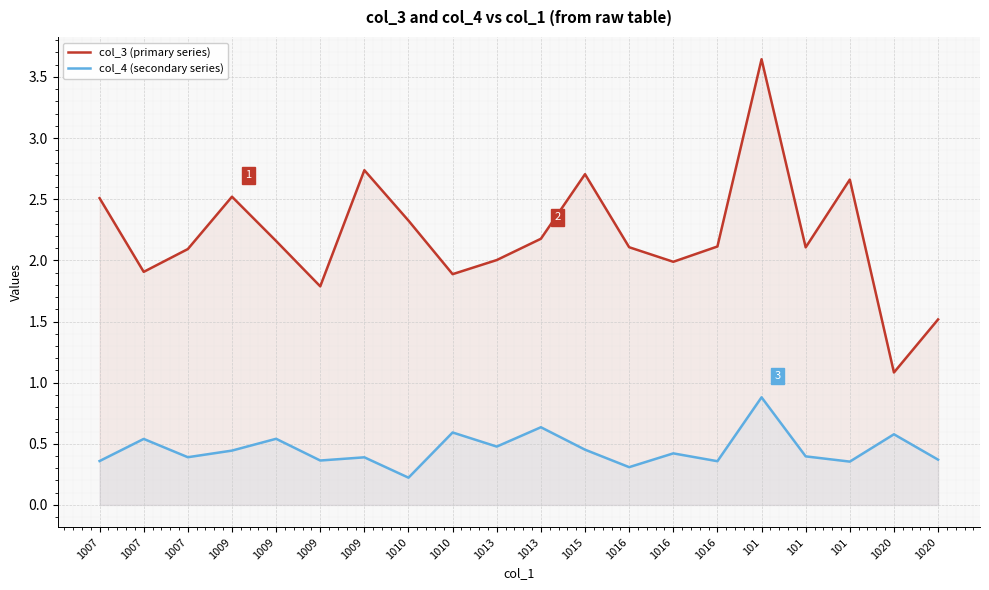

Reading left to right, extract all data points from this chart.

col_3 (primary series): 1007=2.5	1007=1.9	1007=2.1	1009=2.5	1009=2.2	1009=1.8	1009=2.7	1010=2.3	1010=1.9	1013=2.0	1013=2.2	1015=2.7	1016=2.1	1016=2.0	1016=2.1	101=3.6	101=2.1	101=2.7	1020=1.1	1020=1.5
col_4 (secondary series): 1007=0.4	1007=0.5	1007=0.4	1009=0.4	1009=0.5	1009=0.4	1009=0.4	1010=0.2	1010=0.6	1013=0.5	1013=0.6	1015=0.5	1016=0.3	1016=0.4	1016=0.4	101=0.9	101=0.4	101=0.4	1020=0.6	1020=0.4